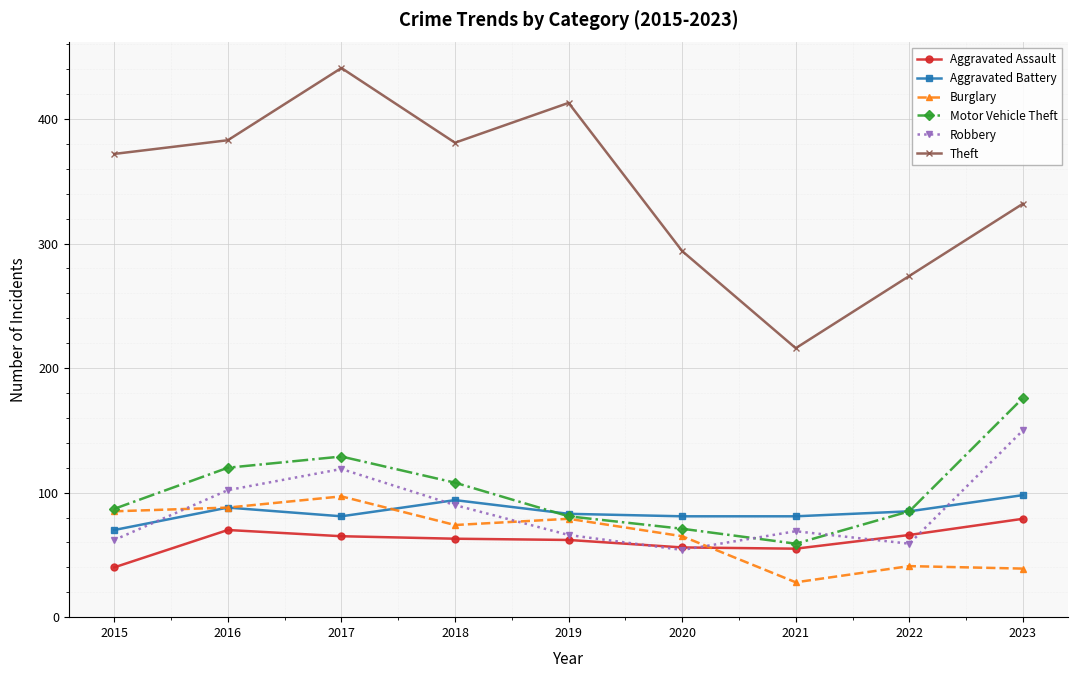

Between 2015 and 2018, which series saw the biggest shift?

Robbery